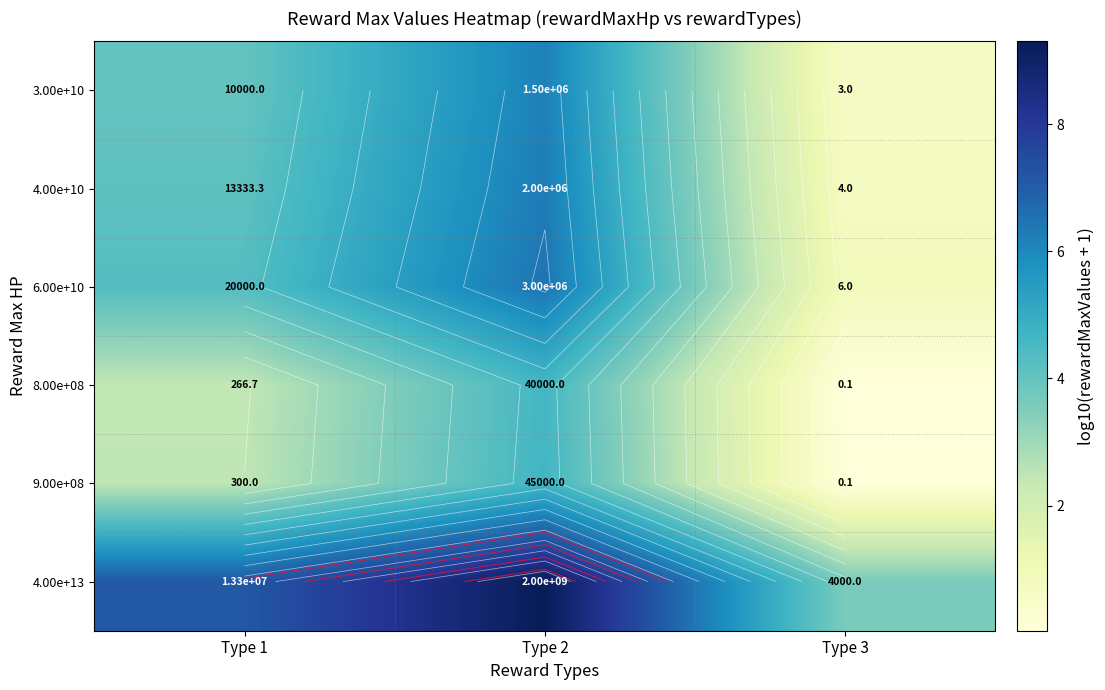

At which label does 3.00e+10 first exceed 4?

Type 1